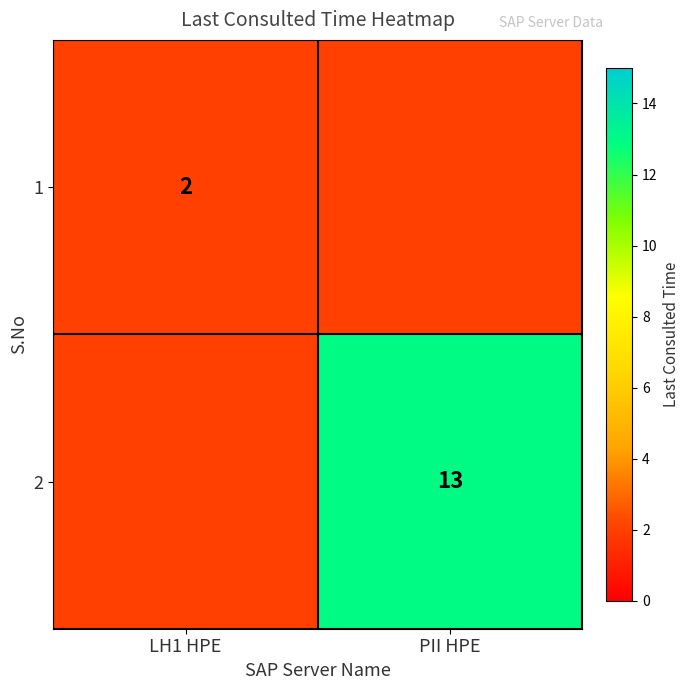

Is it true that 1 equals 2 at LH1 HPE?

True